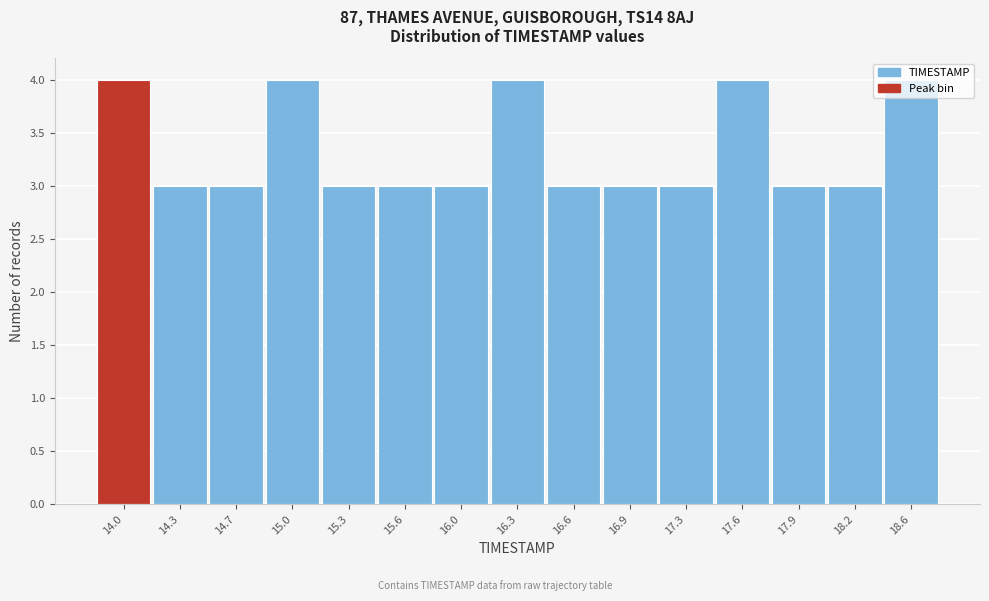

What is the smallest value displayed?

3